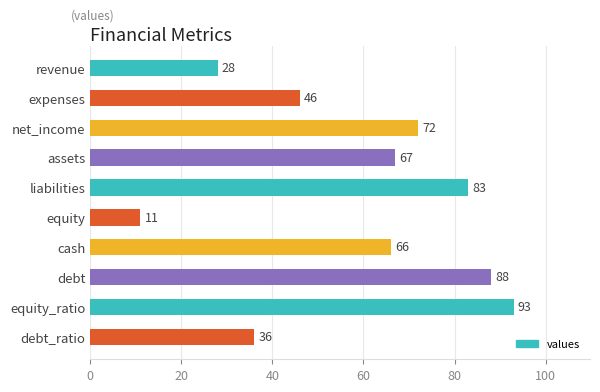

Where is the data nearest to the value 52?

expenses